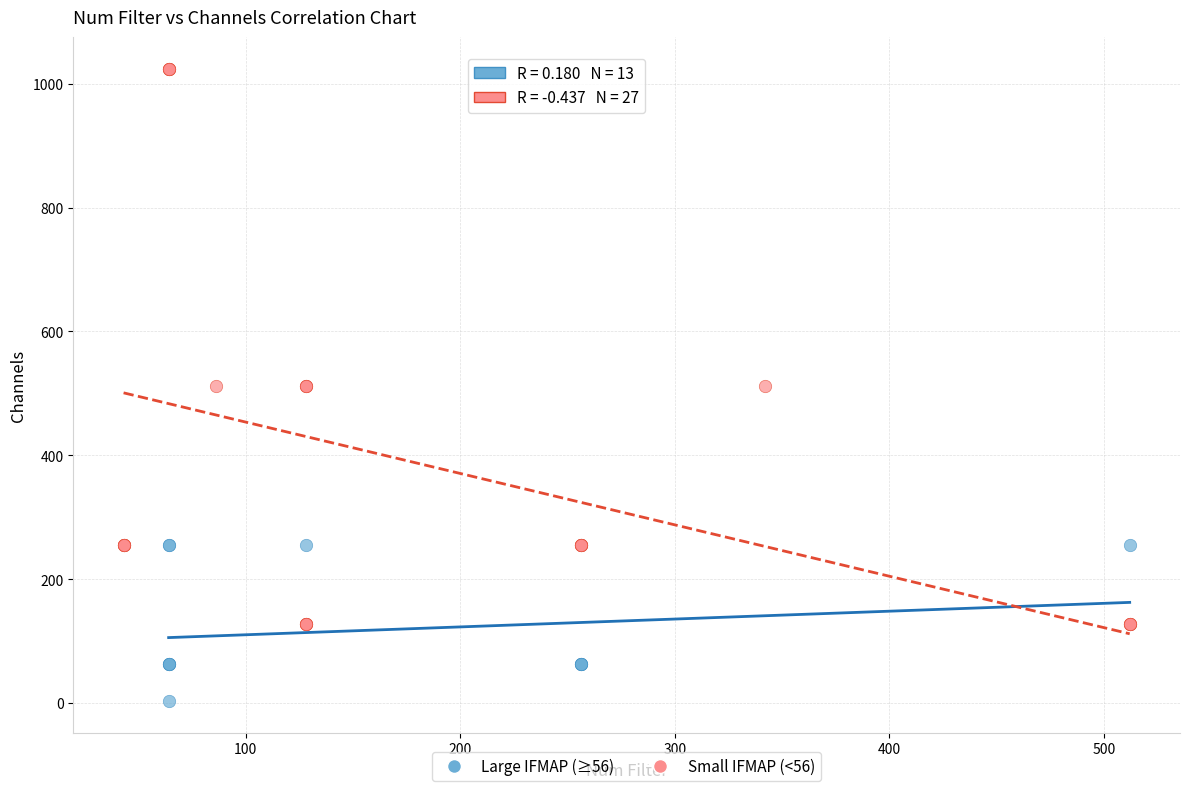

Which series has the widest spread of Y values?

Small IFMAP (<56)